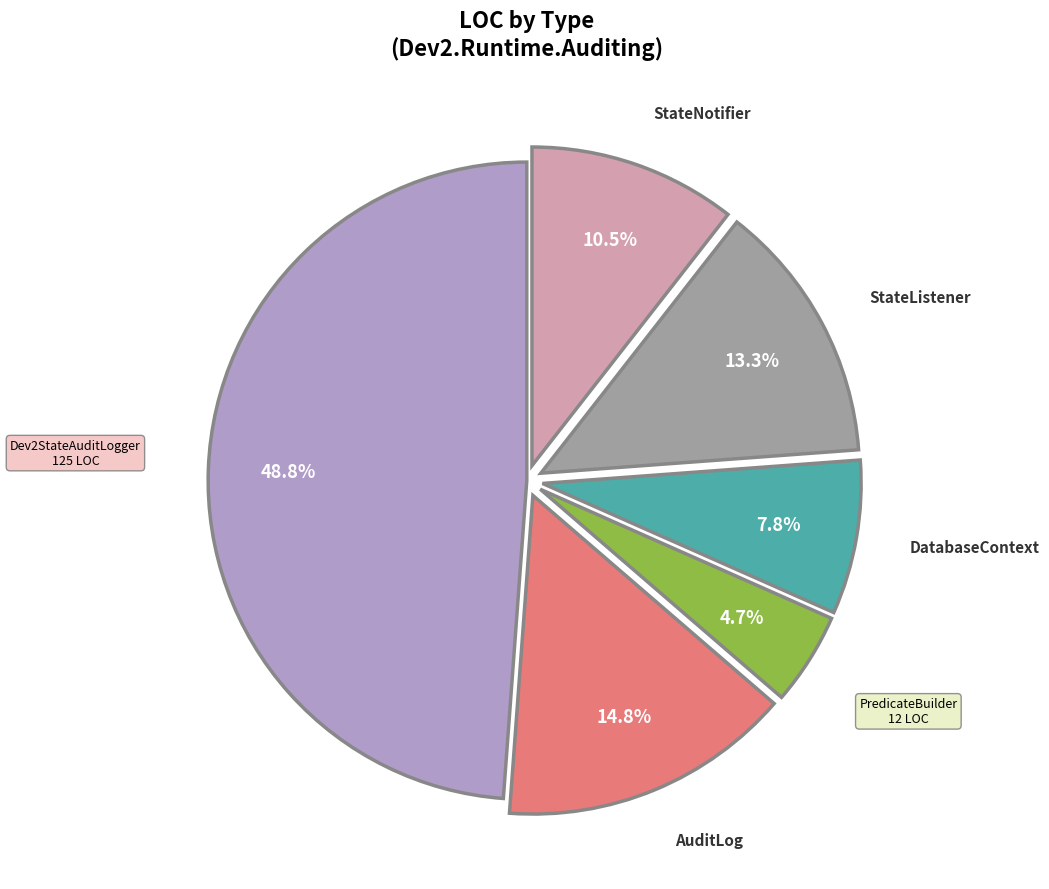

Is there a majority slice in this chart?

No